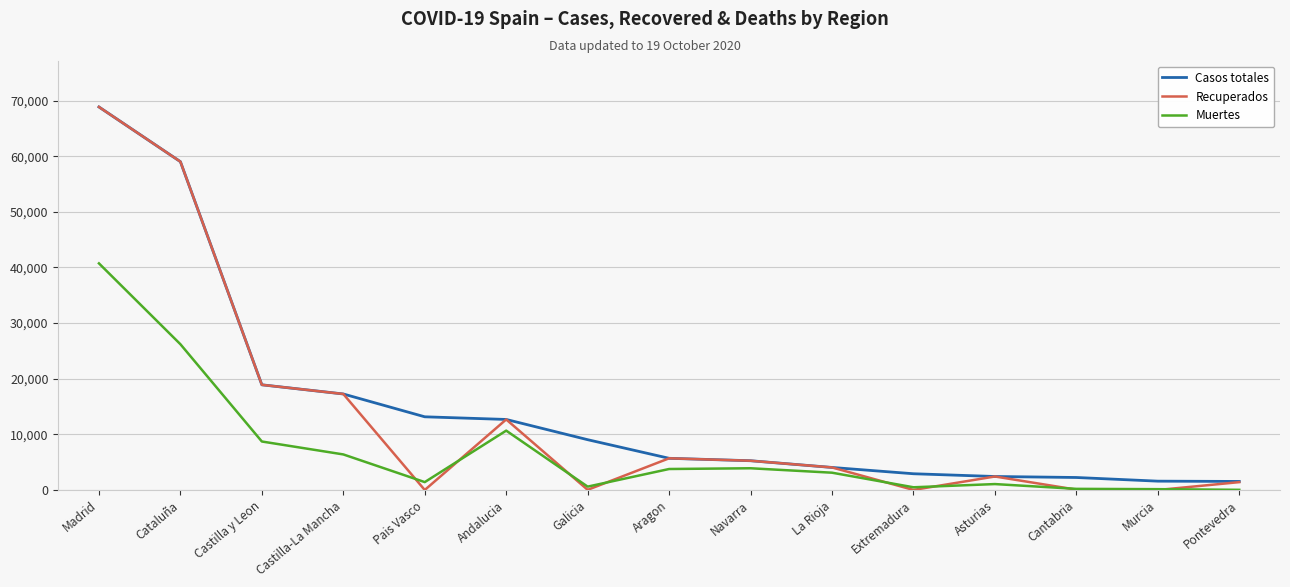

Which series changed the most between Andalucia and Cantabria?

Recuperados